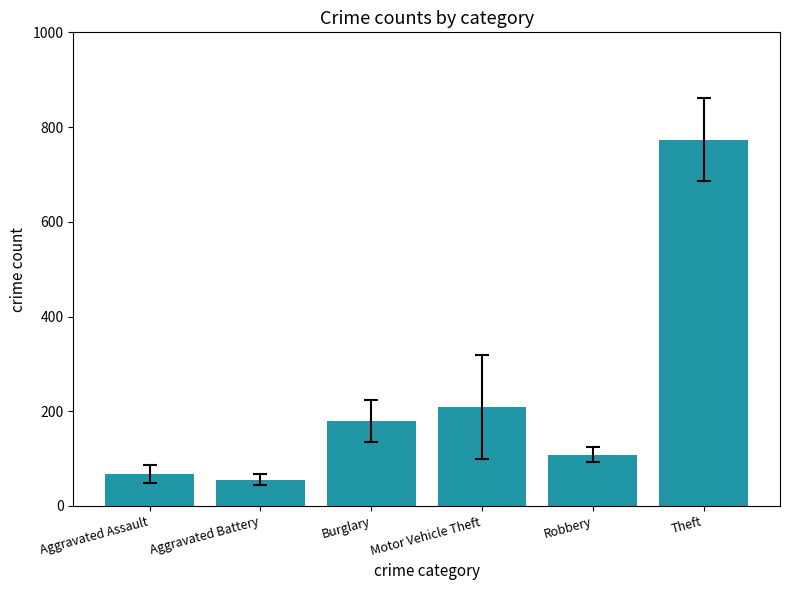

What is the change in value from Burglary to Motor Vehicle Theft?

+29.2